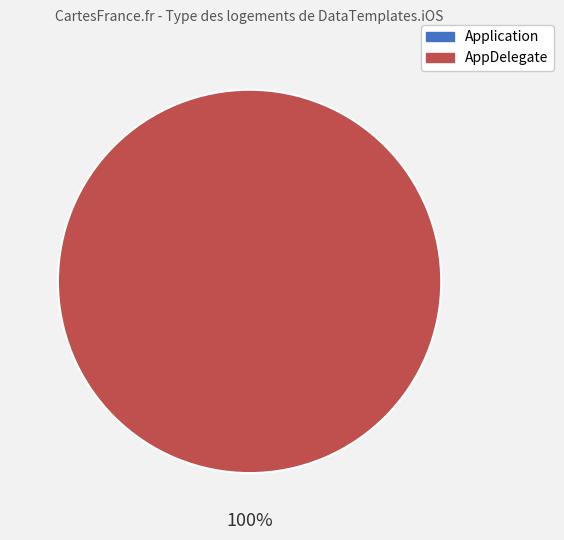

To the nearest percent, what is the average slice percentage?

50%